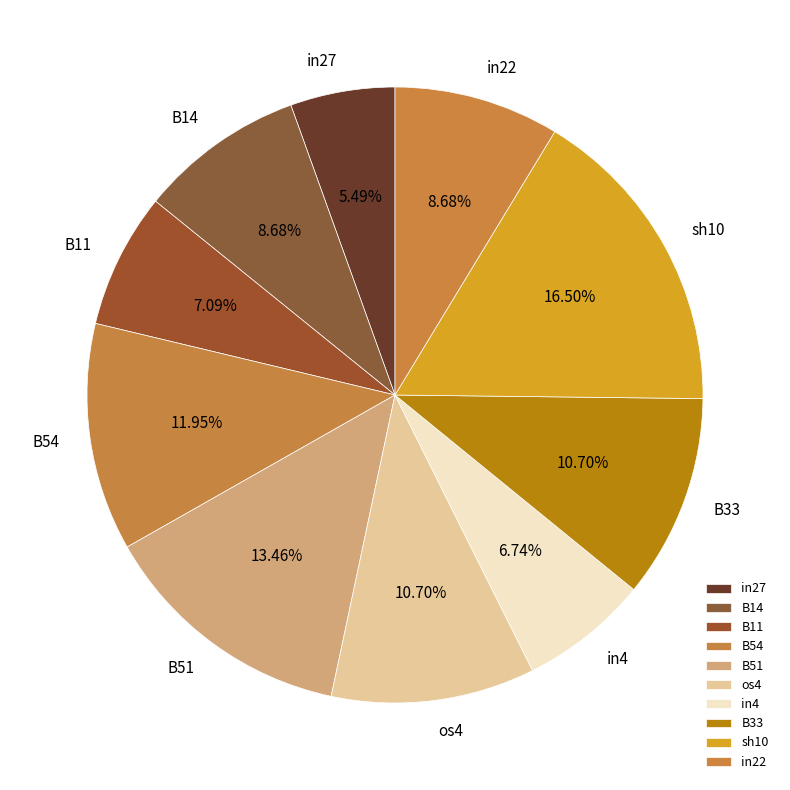

To the nearest percent, what is the difference between the largest and smallest slice percentages?

11%